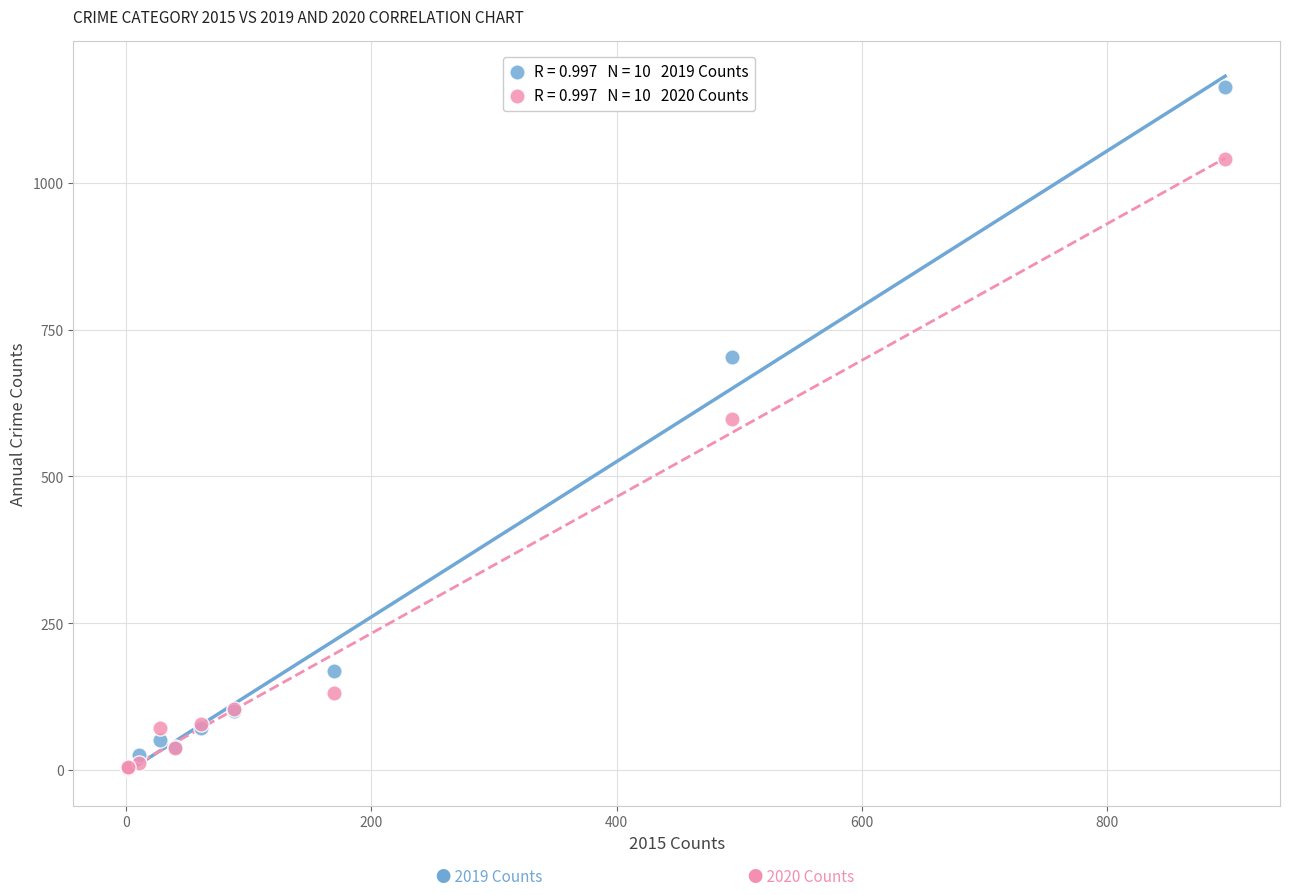

Across all series, what Y value is closest to 582?

598